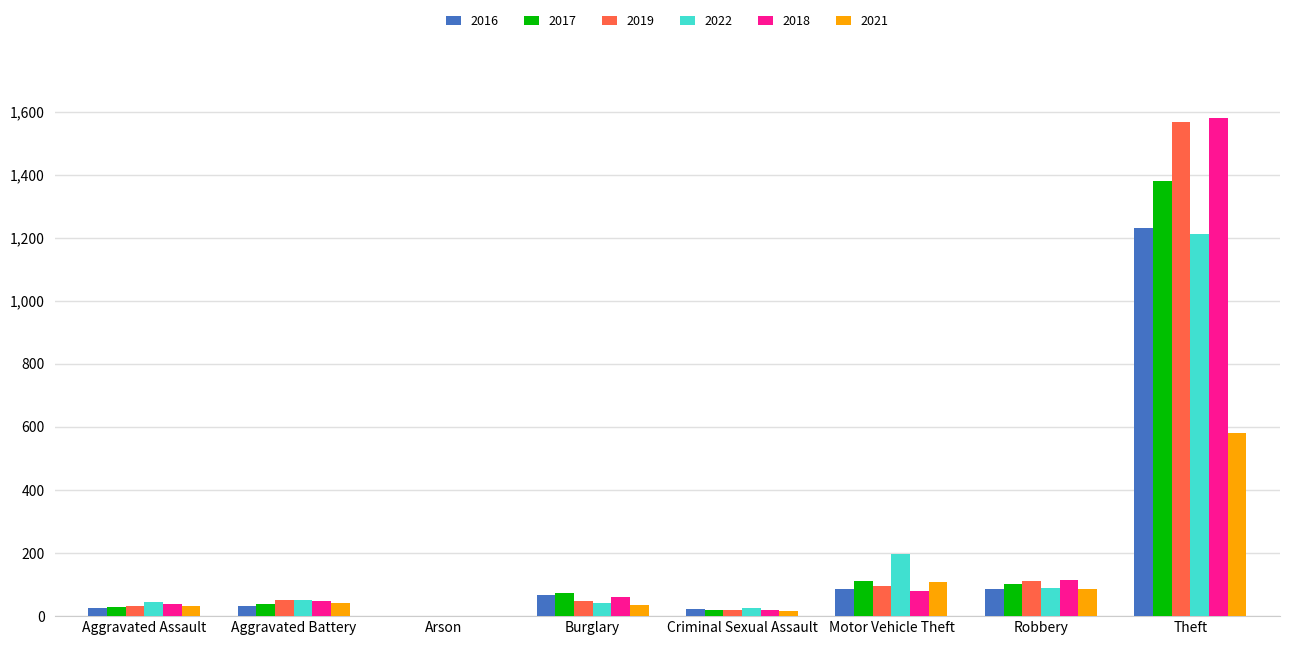

At which label does 2017 reach its peak?

Theft